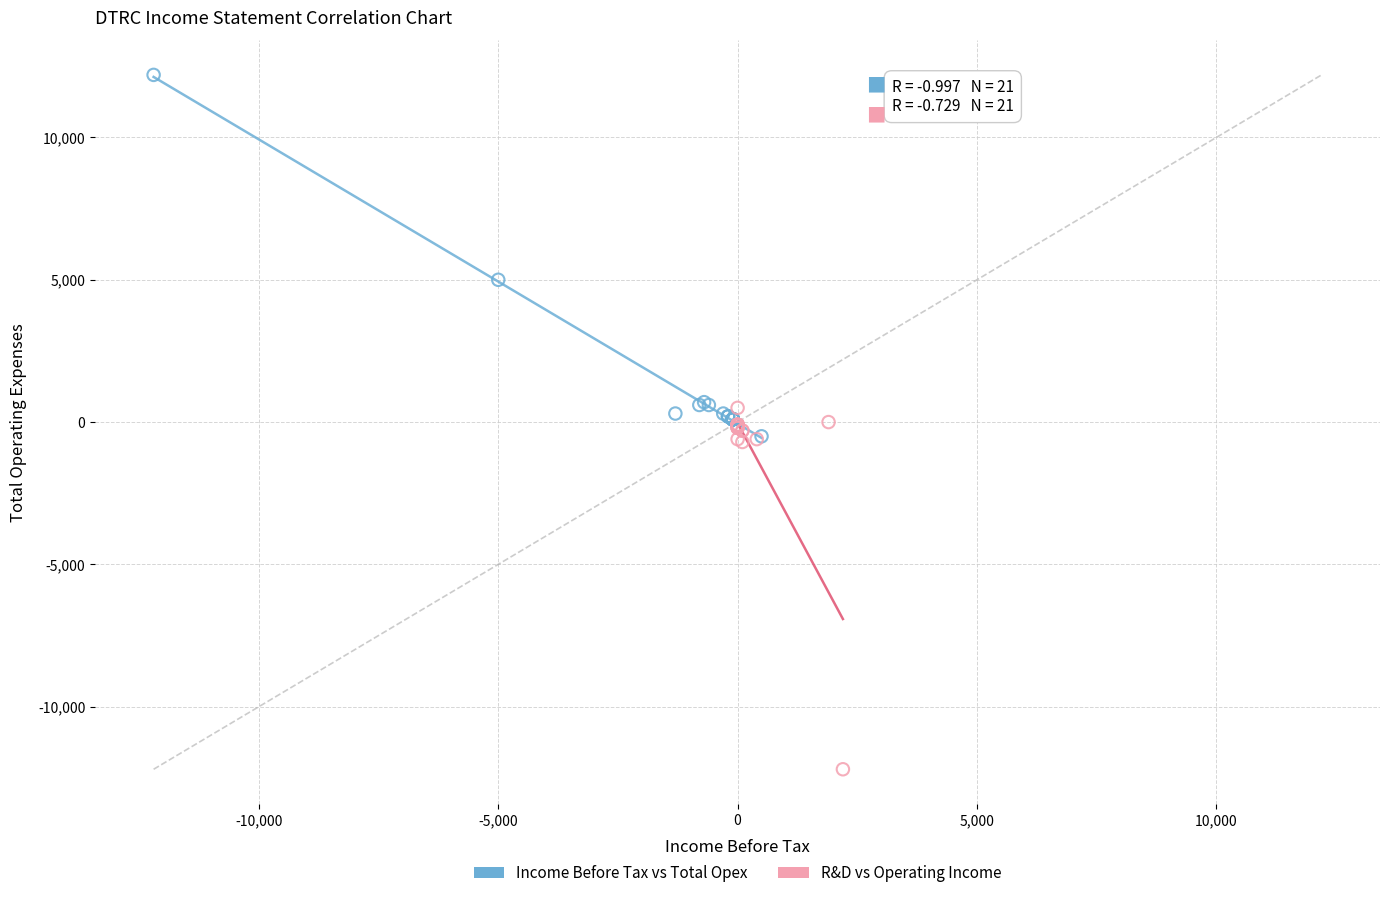

Which series reaches the maximum Y coordinate?

Income Before Tax vs Total Opex